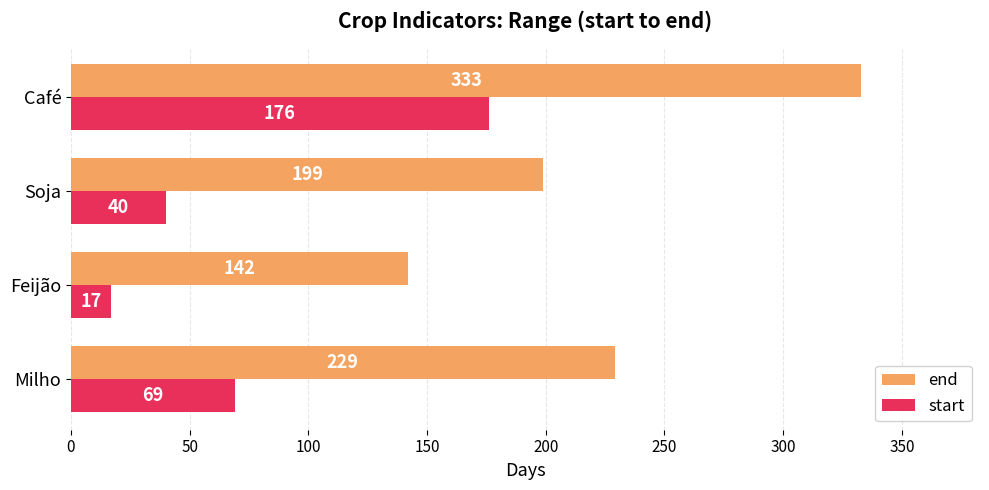

Count the number of categories in the chart.

4